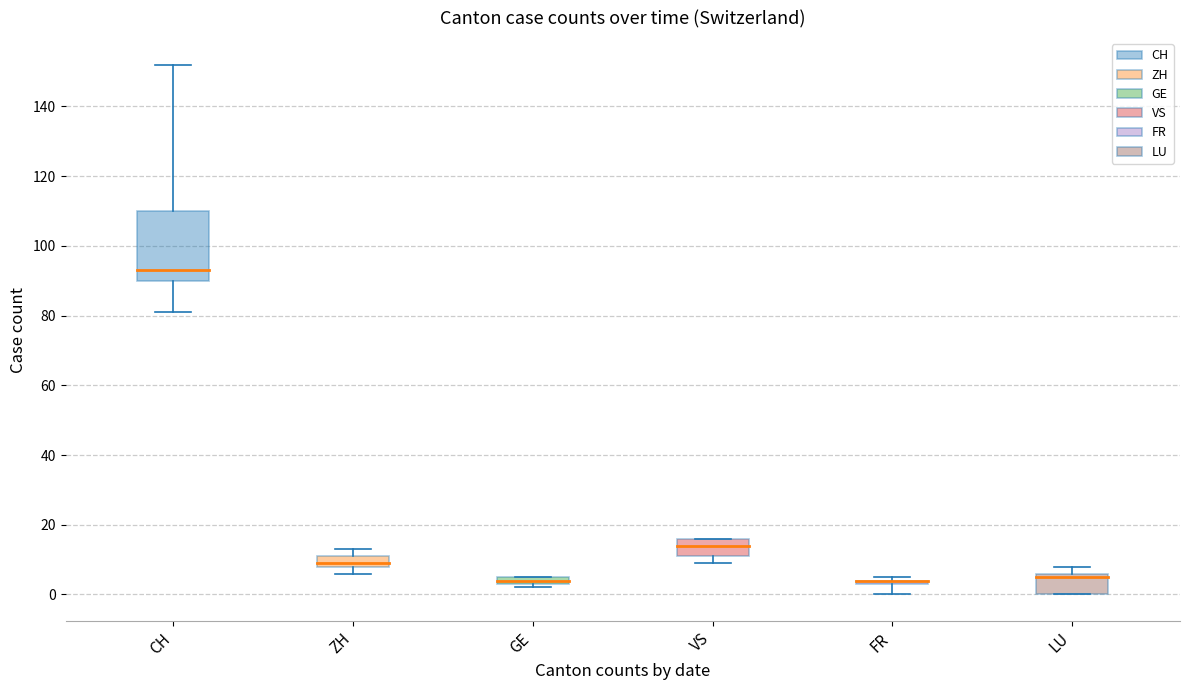

True or false: LU and CH cross at least once.

False